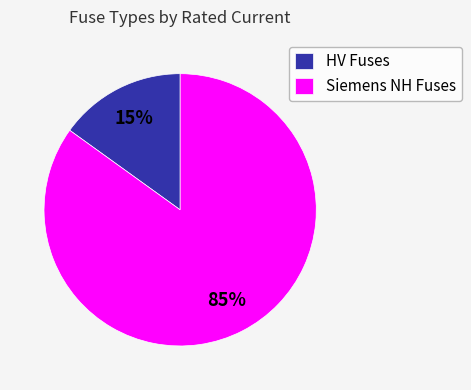

To the nearest percent, what portion does Siemens NH Fuses represent?

85%